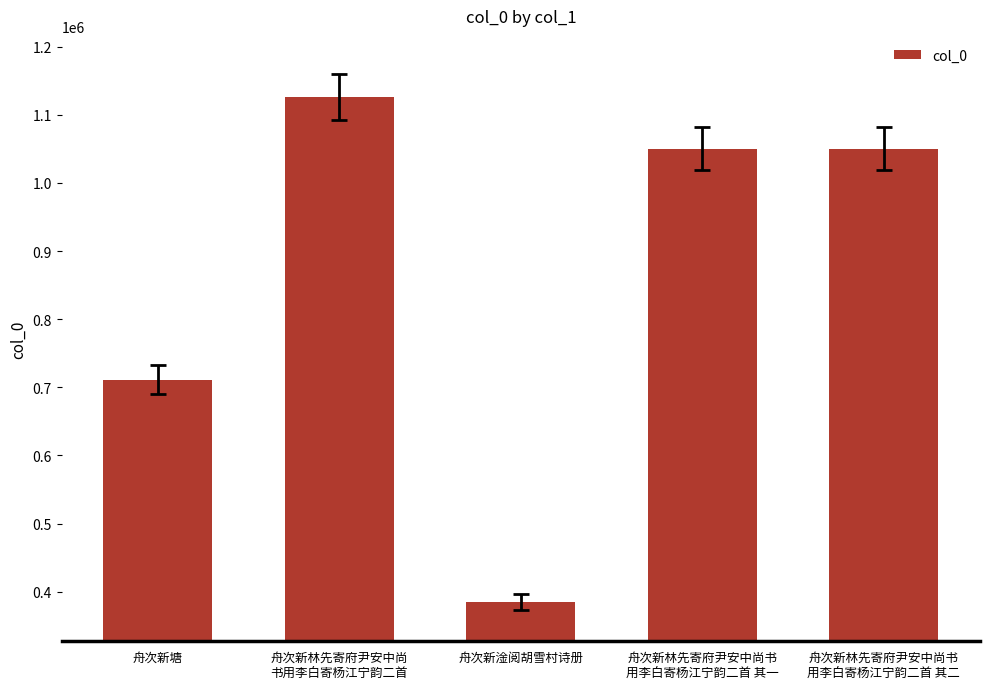

What is the label of the 4th bar from the left?

舟次新林先寄府尹安中尚书
用李白寄杨江宁韵二首 其一